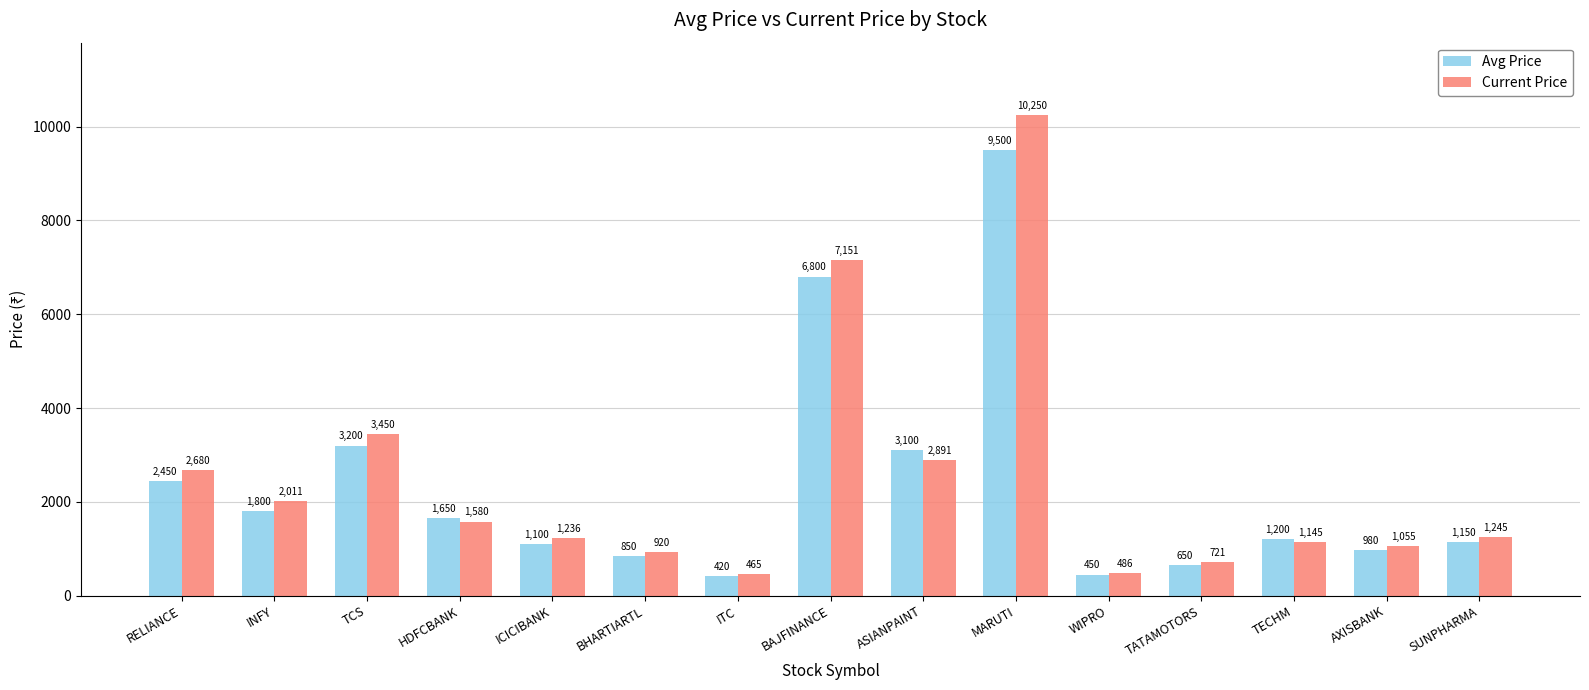

What is the difference between the Current Price values at RELIANCE and ITC?

2215.3